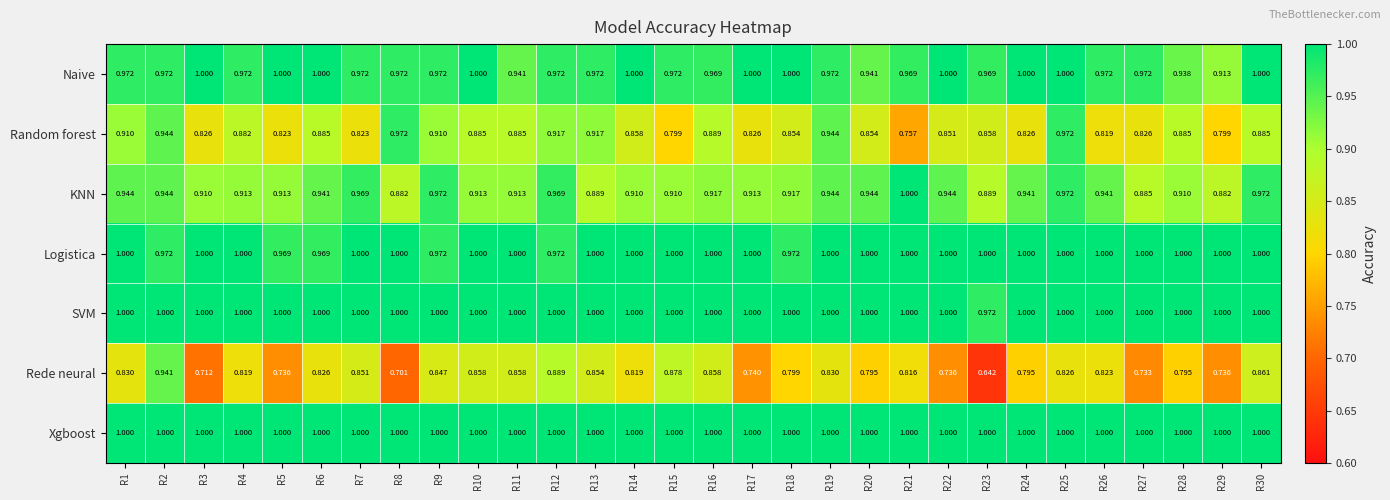

Between R11 and R21, which series saw the biggest shift?

Random forest